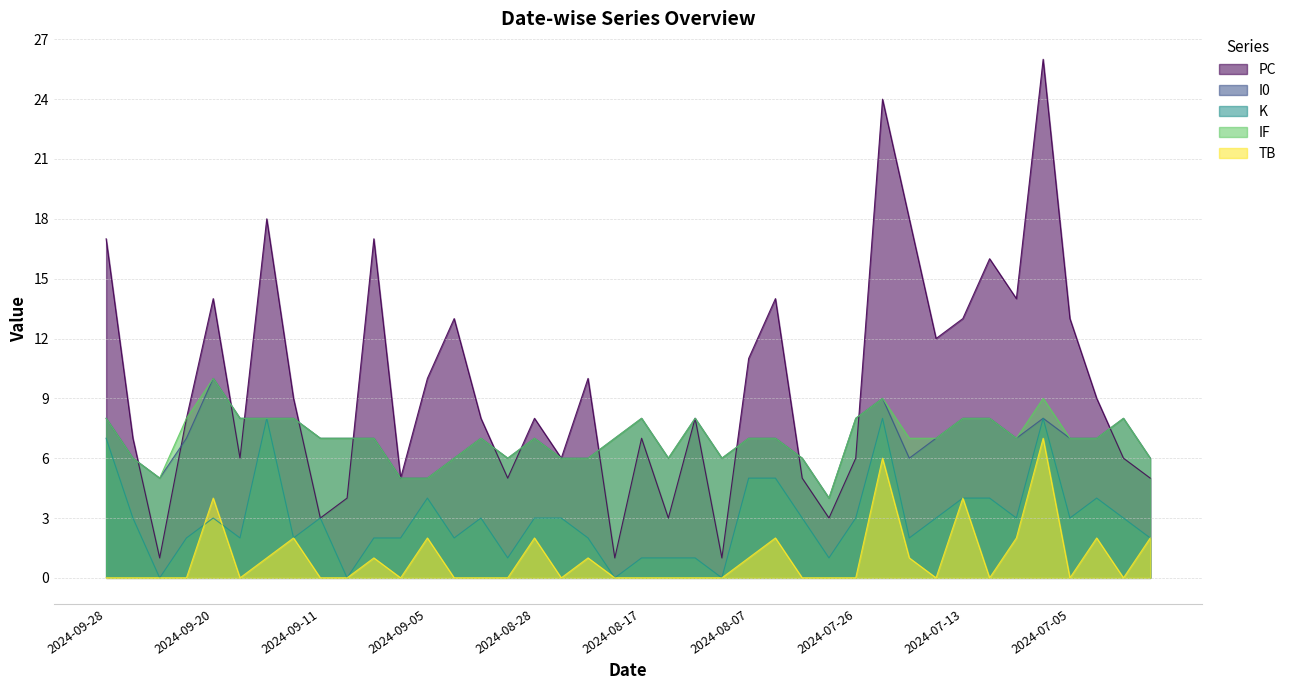

Does the chart display data point markers on the line(s)?

No